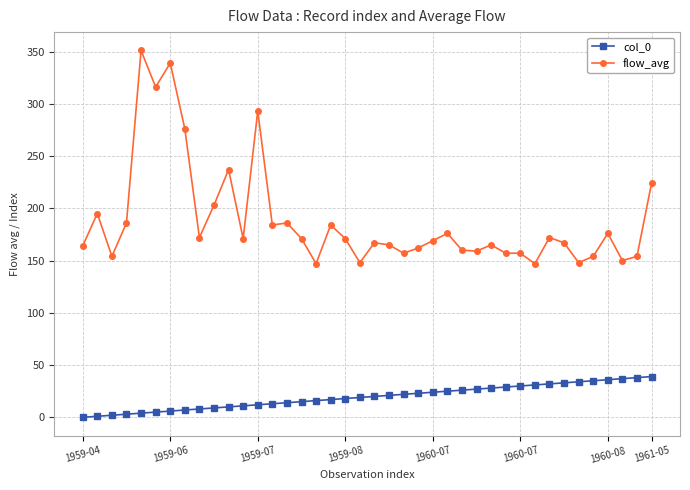

Which series has the widest spread of values?

flow_avg